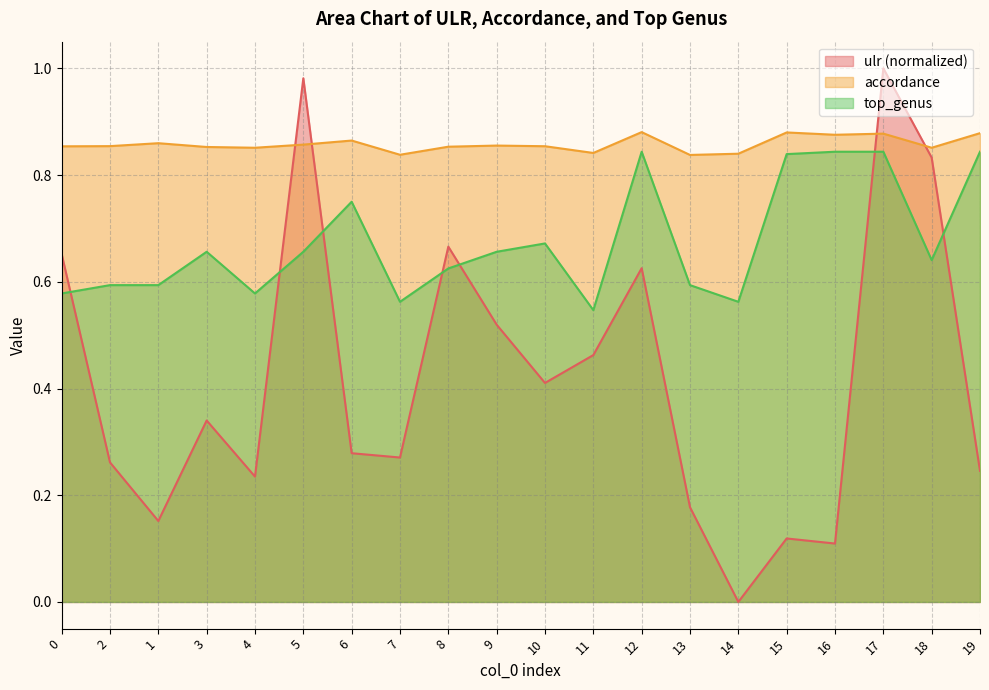

How many lines are shown in the chart?

3